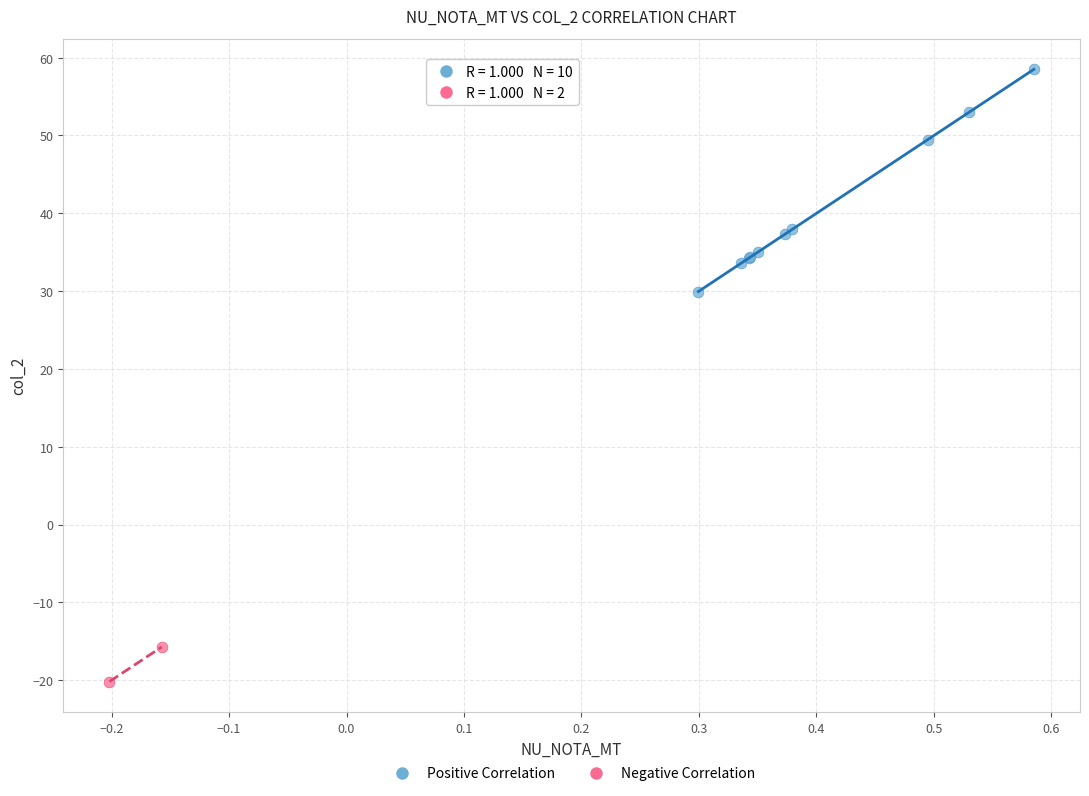

What are all the series names shown in the legend?

Positive Correlation, Negative Correlation